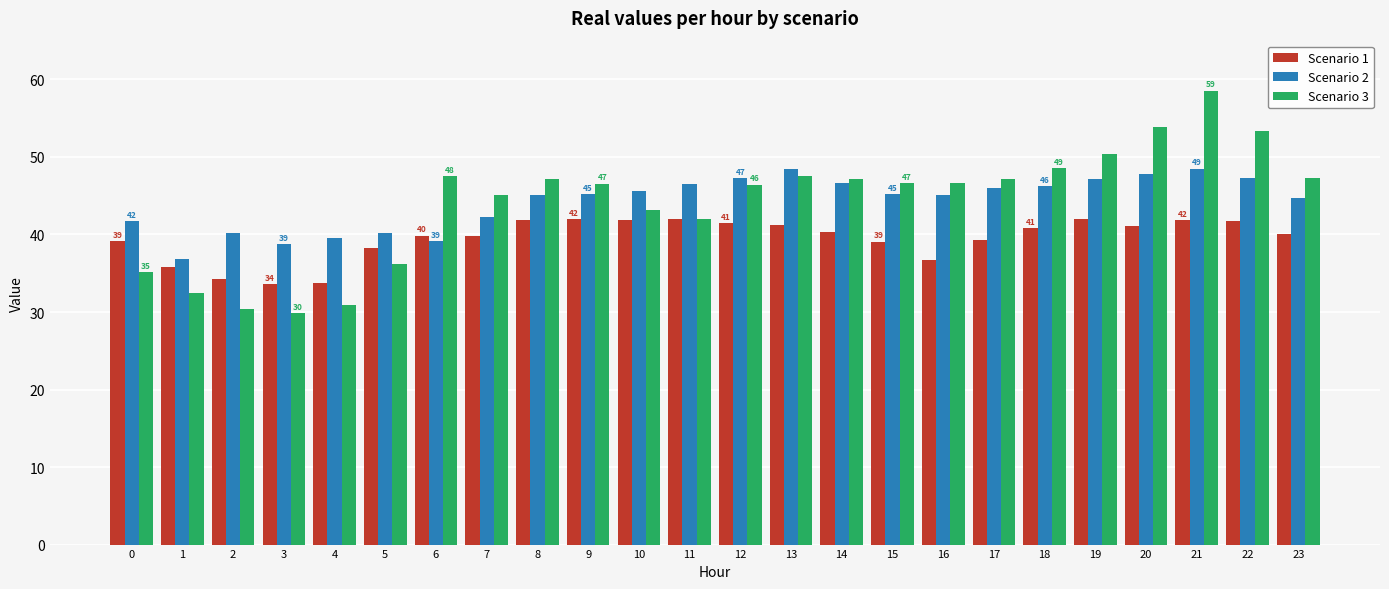

What is the sum of all Scenario 3 values?

1059.7